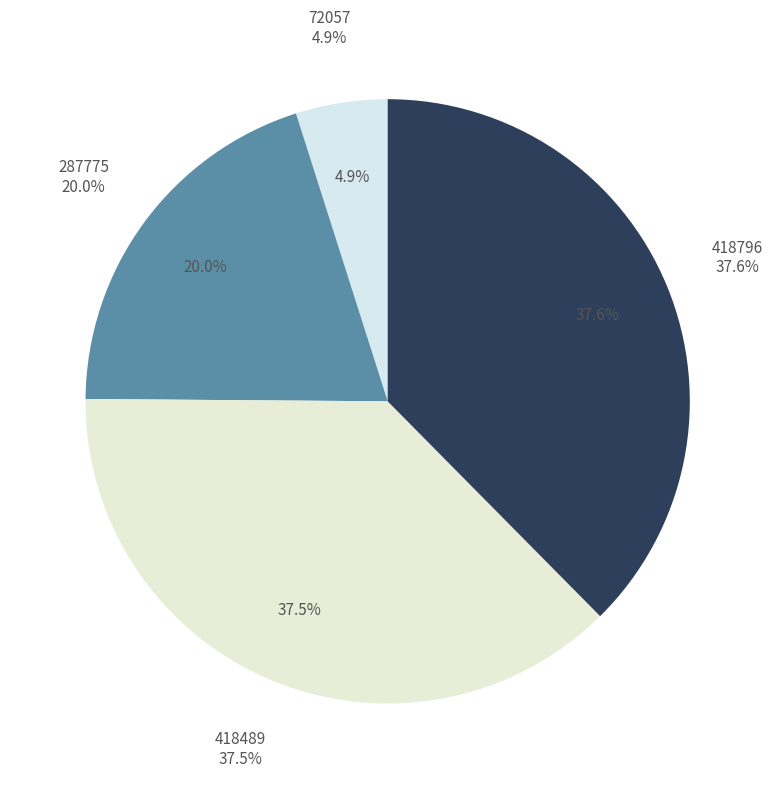

Is there any slice that represents more than half of the pie?

No